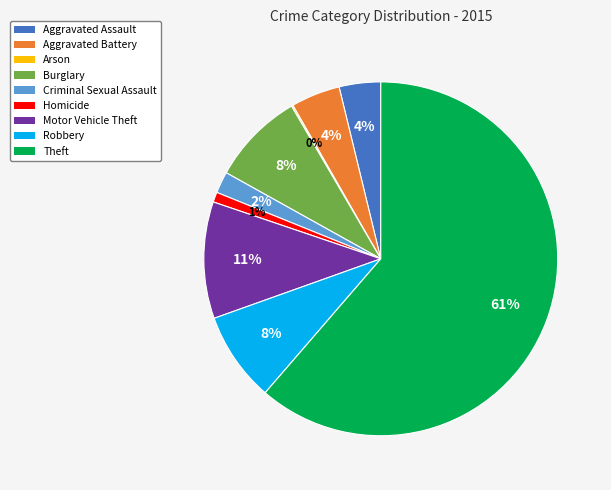

To the nearest percent, what is the difference between the Motor Vehicle Theft and Homicide slice percentages?

10%